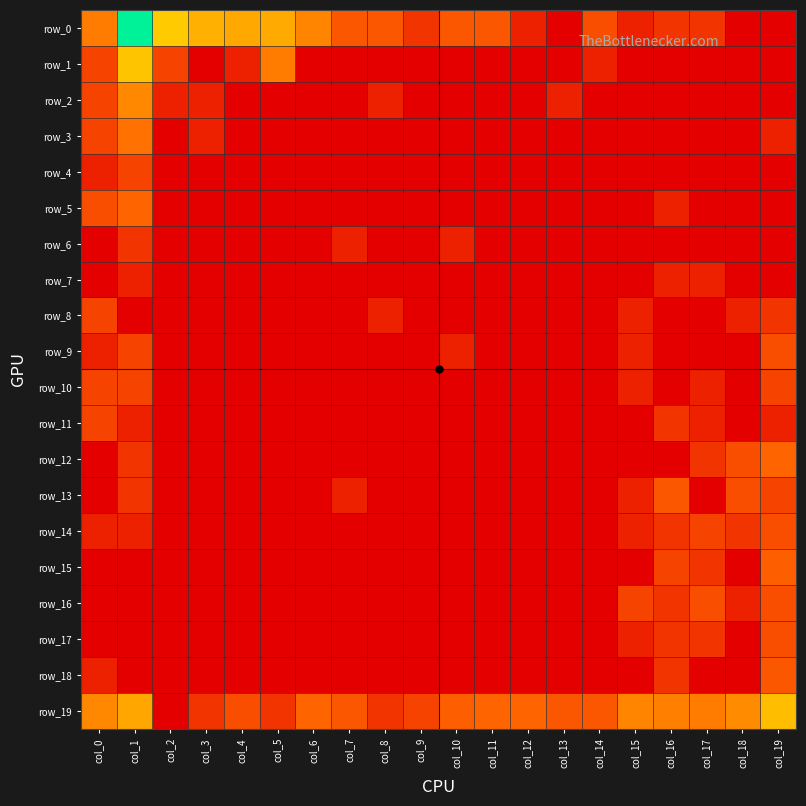

Rank the series by their maximum value, from highest to lowest.

row_0, row_1, row_19, row_2, row_3, row_5, row_12, row_15, row_13, row_18, row_9, row_14, row_16, row_17, row_4, row_8, row_10, row_11, row_6, row_7